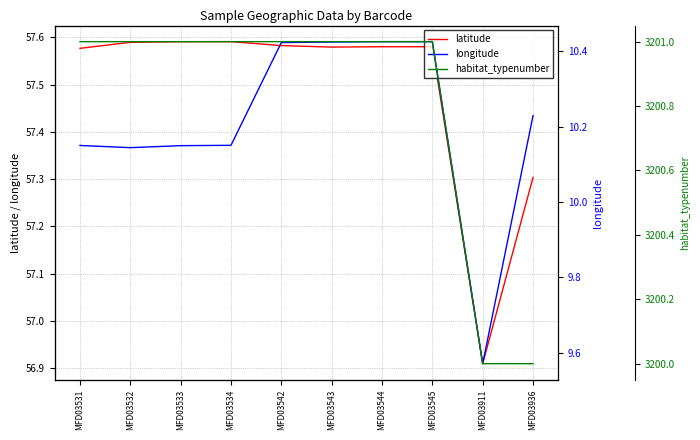

Where does the longitude series first go above 10?

MFD03531